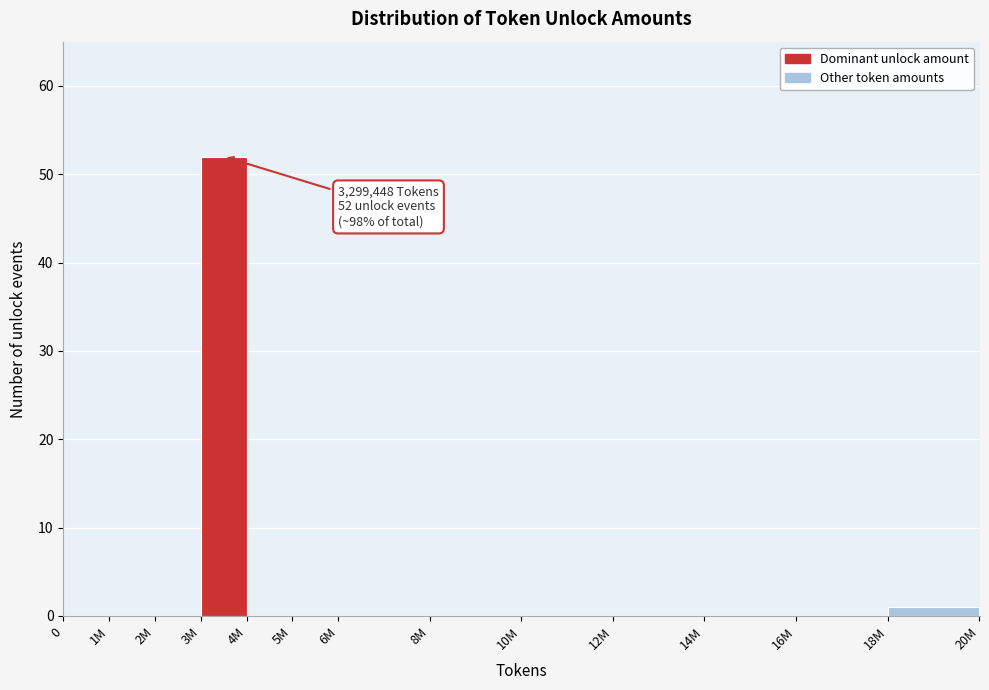

Reading left to right, transcribe all the data shown in this chart.

0=0	1M=0	2M=0	3M=52	4M=0	5M=0	6M=0	8M=0	10M=0	12M=0	14M=0	16M=0	18M=1